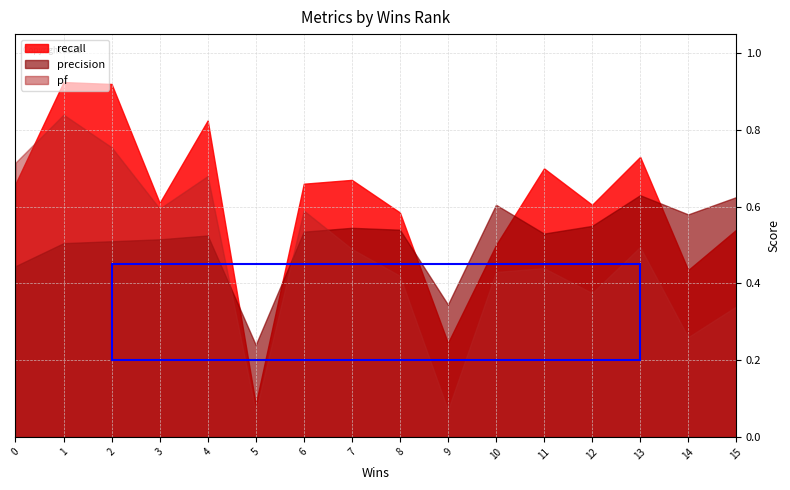

Between 2 and 9, which series saw the biggest shift?

pf